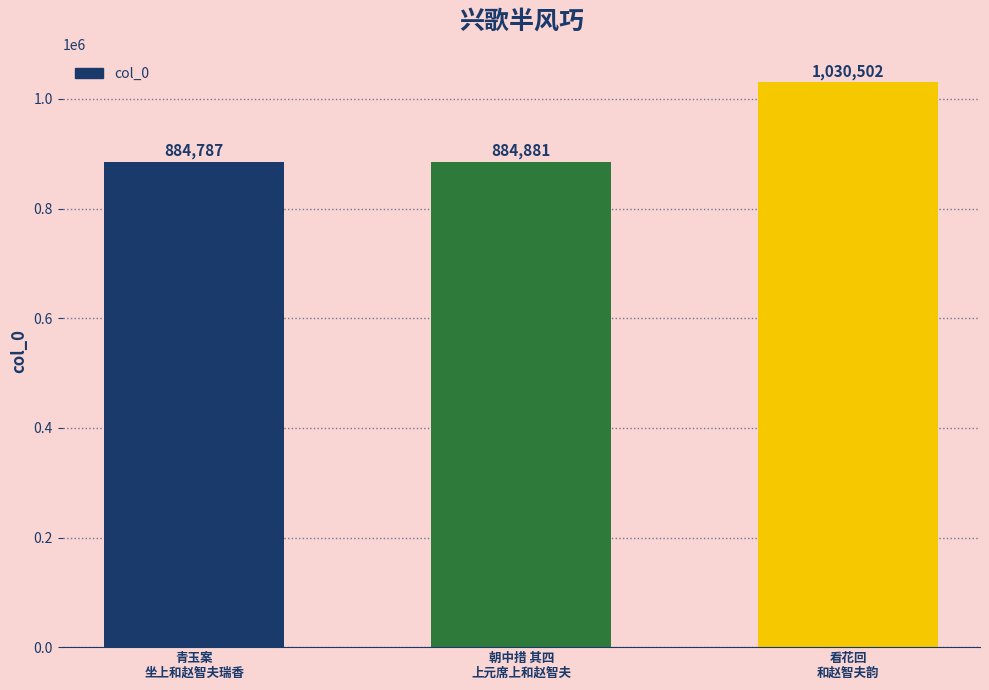

How many bars are there in total?

3